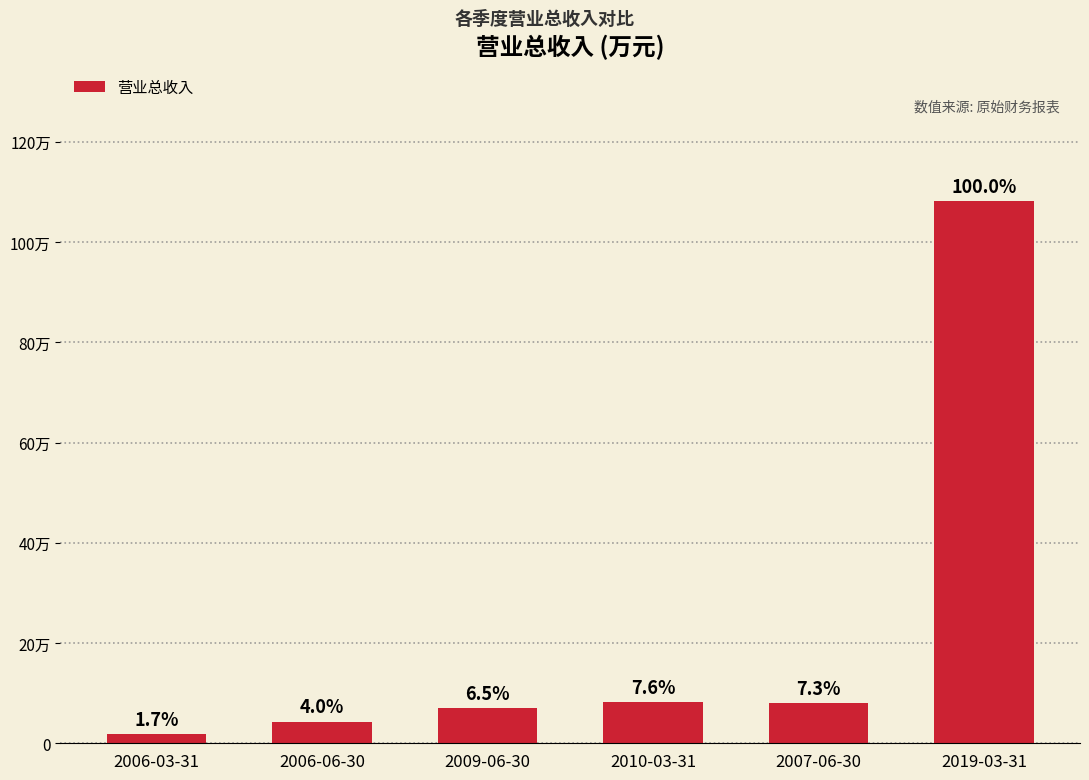

True or false: the data shows 13609 at 2006-06-30.

False